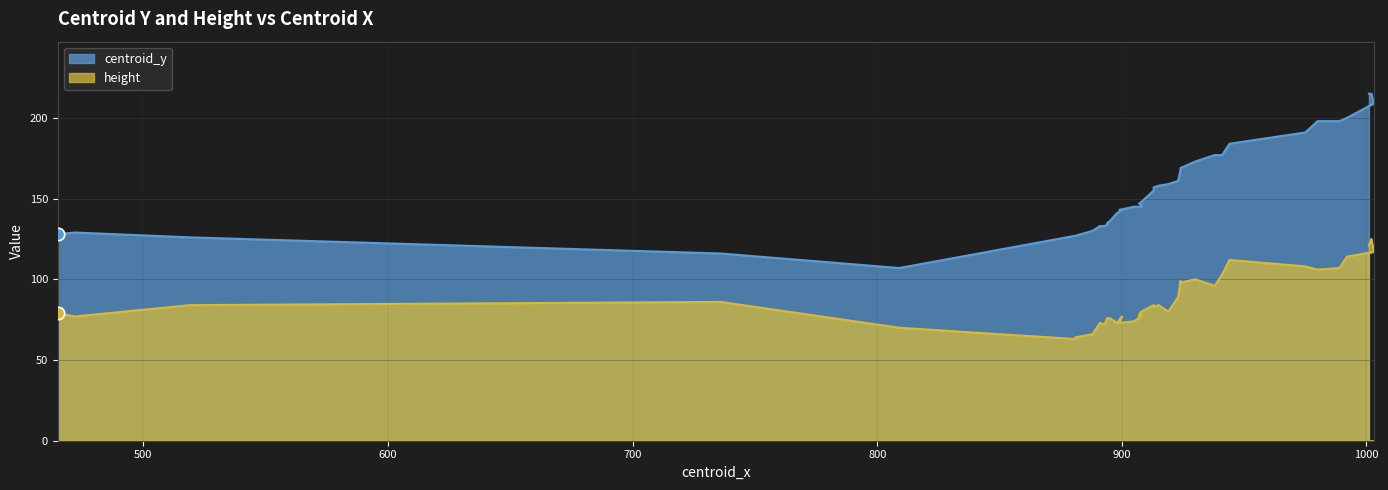

Which series has the largest total across all categories?

centroid_y